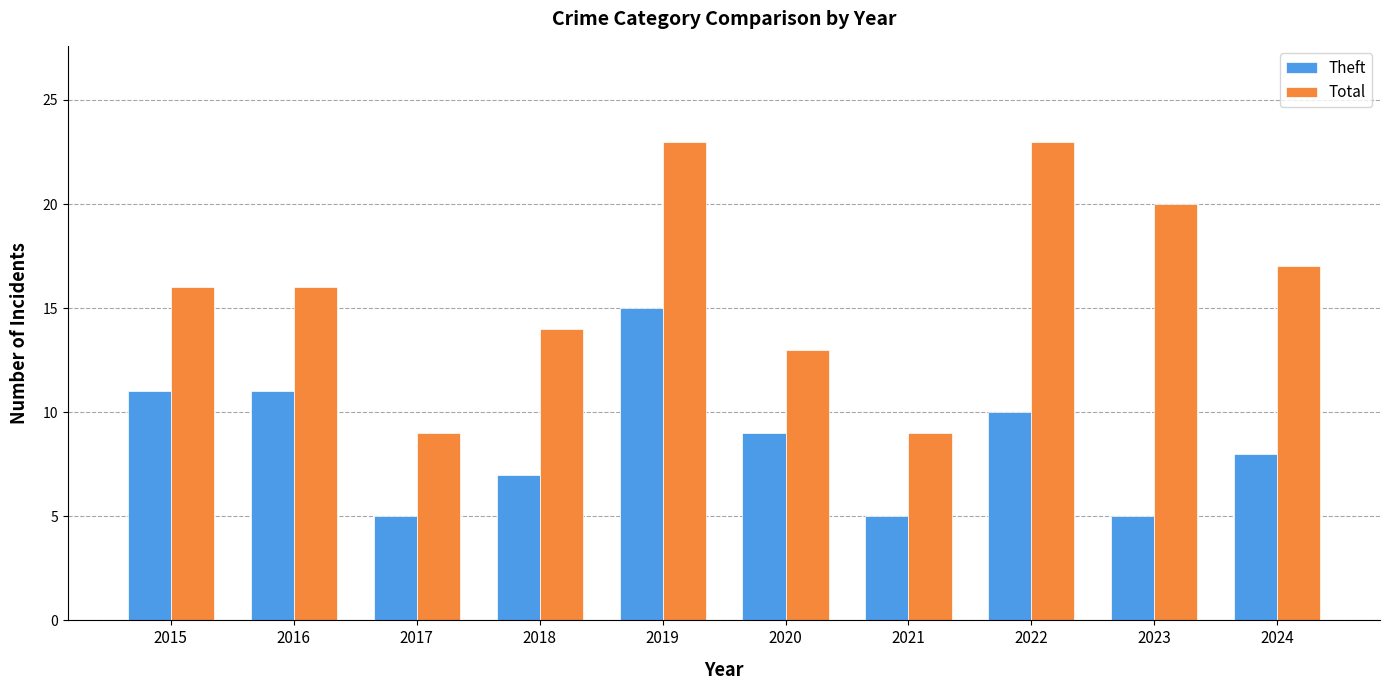

What is the difference between the maximum and second lowest values in the Theft series?

10